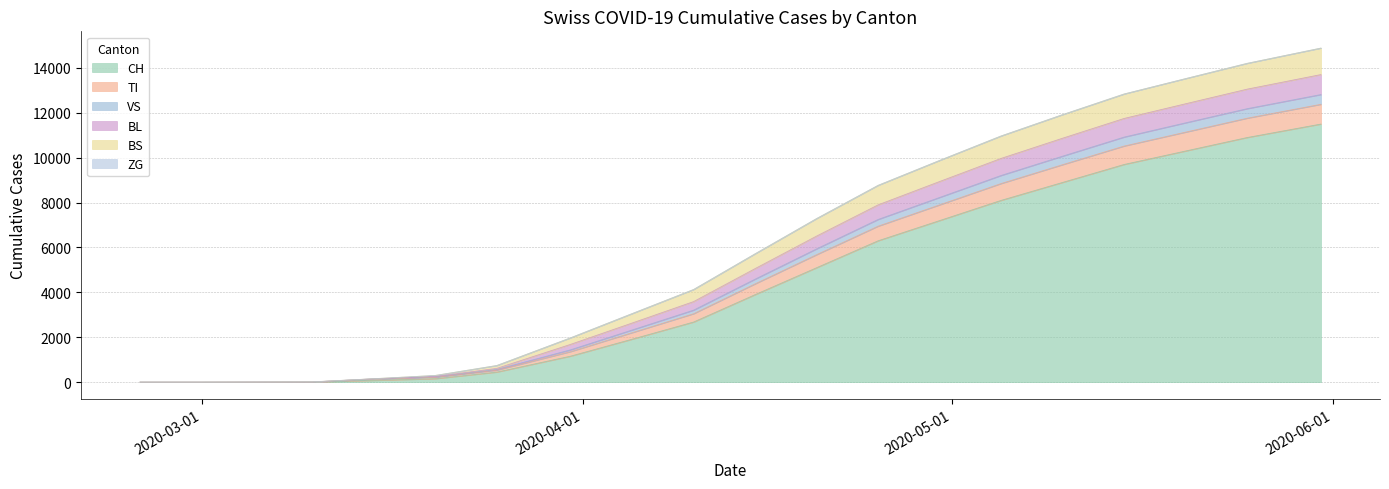

What is the maximum value for CH?

11500